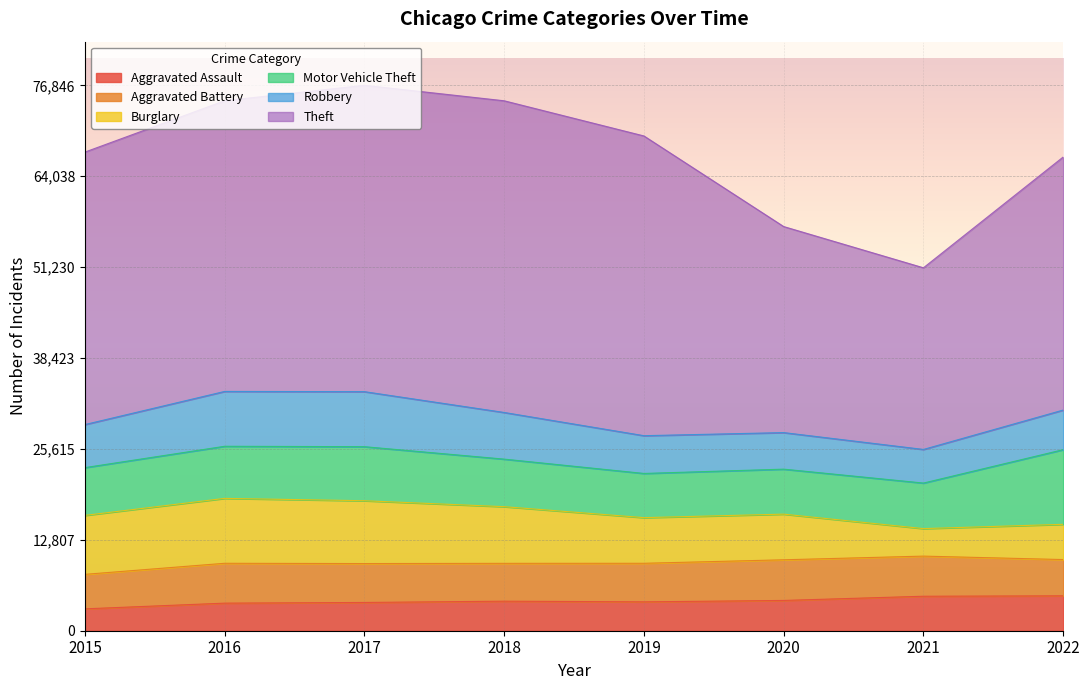

Is it true that Theft equals 64082 at 2019?

False